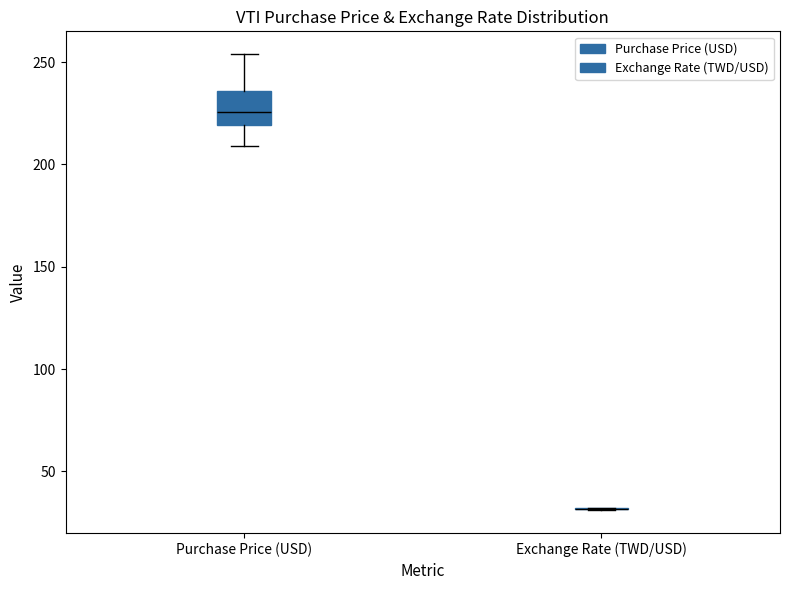

Reading left to right, read every box against the y-axis: the position of its median line, the range the box covers, and the ends of its whiskers. The values are not printed on the chart, so give them approximately, as read against the axis.

Purchase Price (USD): median 225, box 220 to 235, whiskers 210 to 255
Exchange Rate (TWD/USD): box collapsed to a line at 30, whiskers 30 to 30